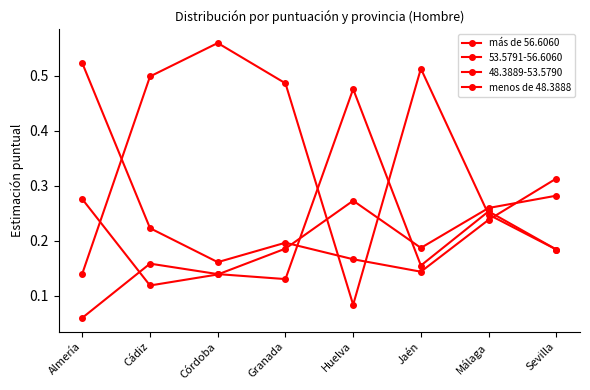

How many lines are shown in the chart?

4